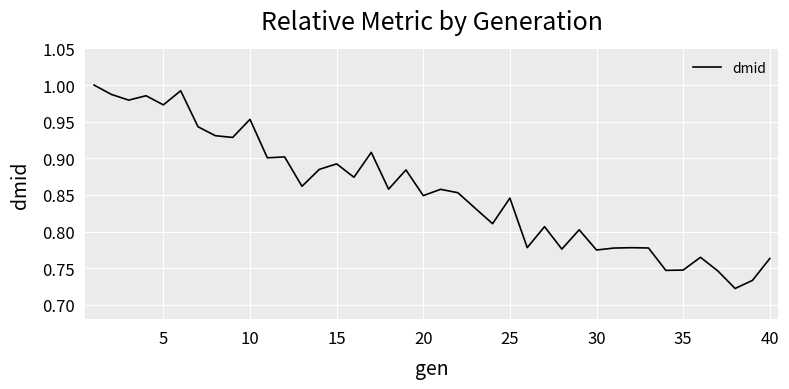

What is the difference between the maximum and minimum values?

0.3